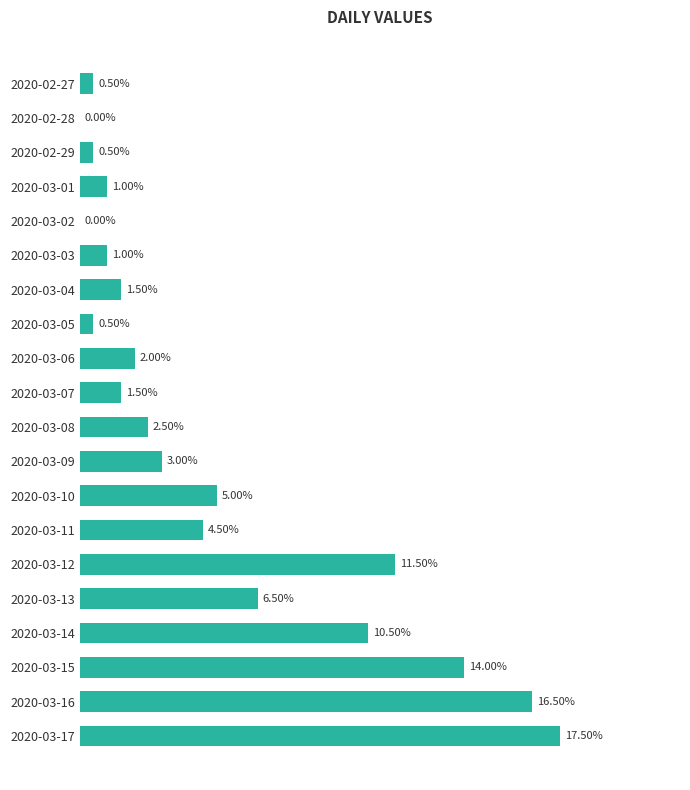

Between 2020-03-04 and 2020-03-09, which is larger?

2020-03-09